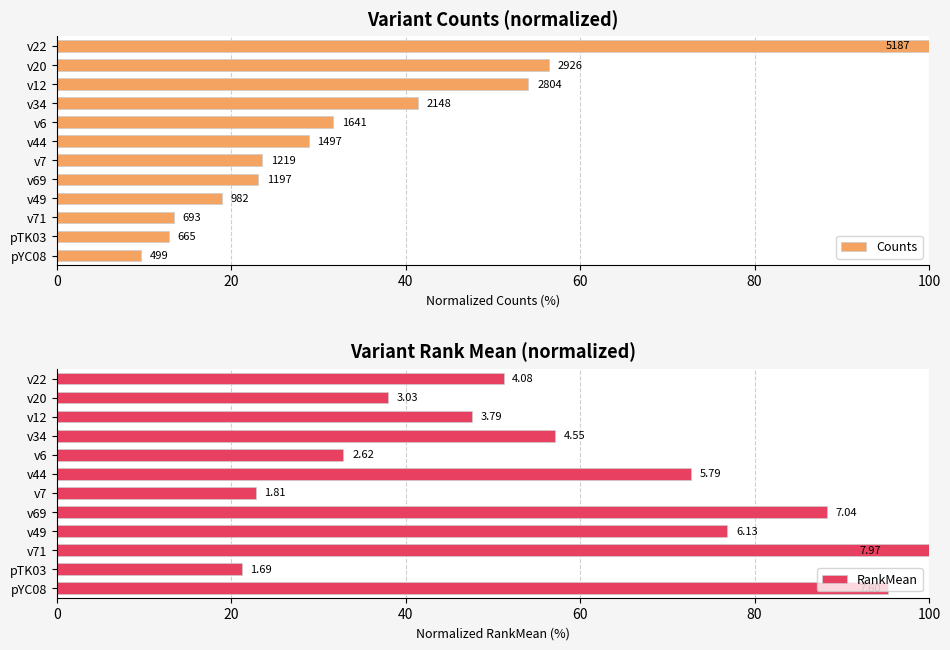

What is the value of the Counts bar at the 2nd from the left?

56.4